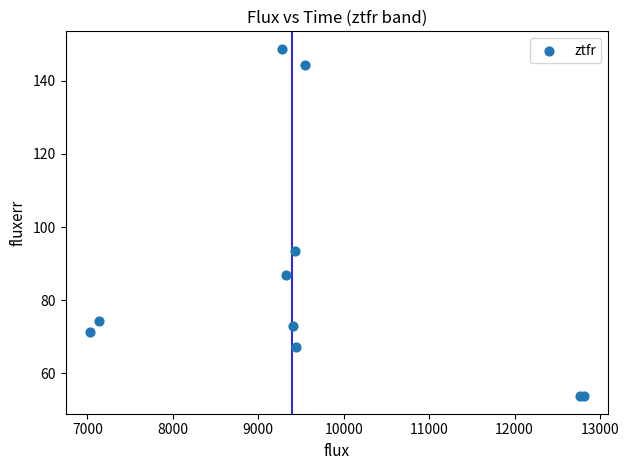

What Y value in the scatter plot is closest to 101?

93.5